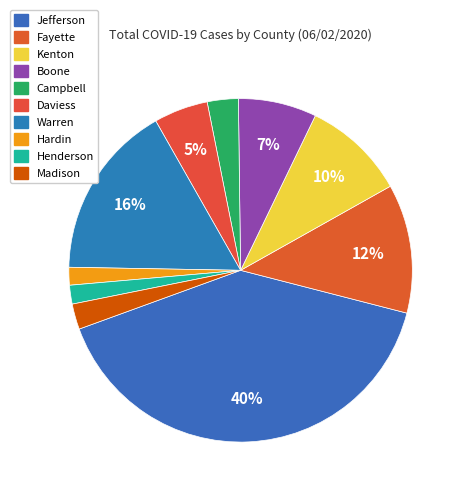

How many segments does this pie chart have?

10